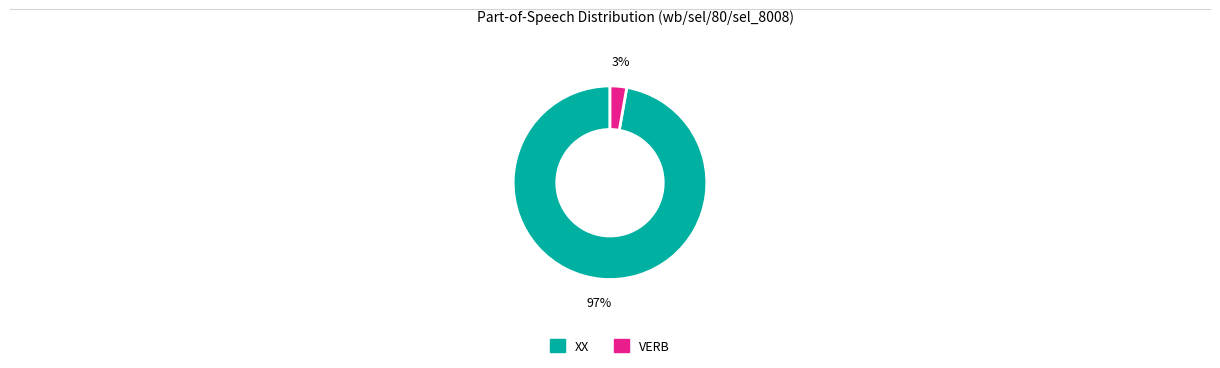

What is the smallest slice in the pie chart?

VERB